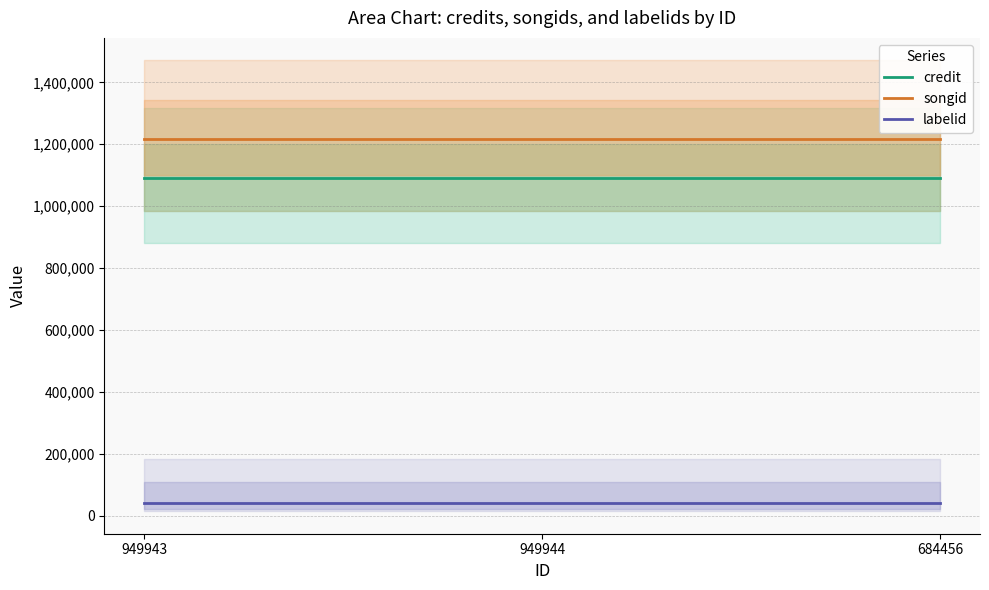

Rank the series by their maximum value, from lowest to highest.

labelid, credit, songid